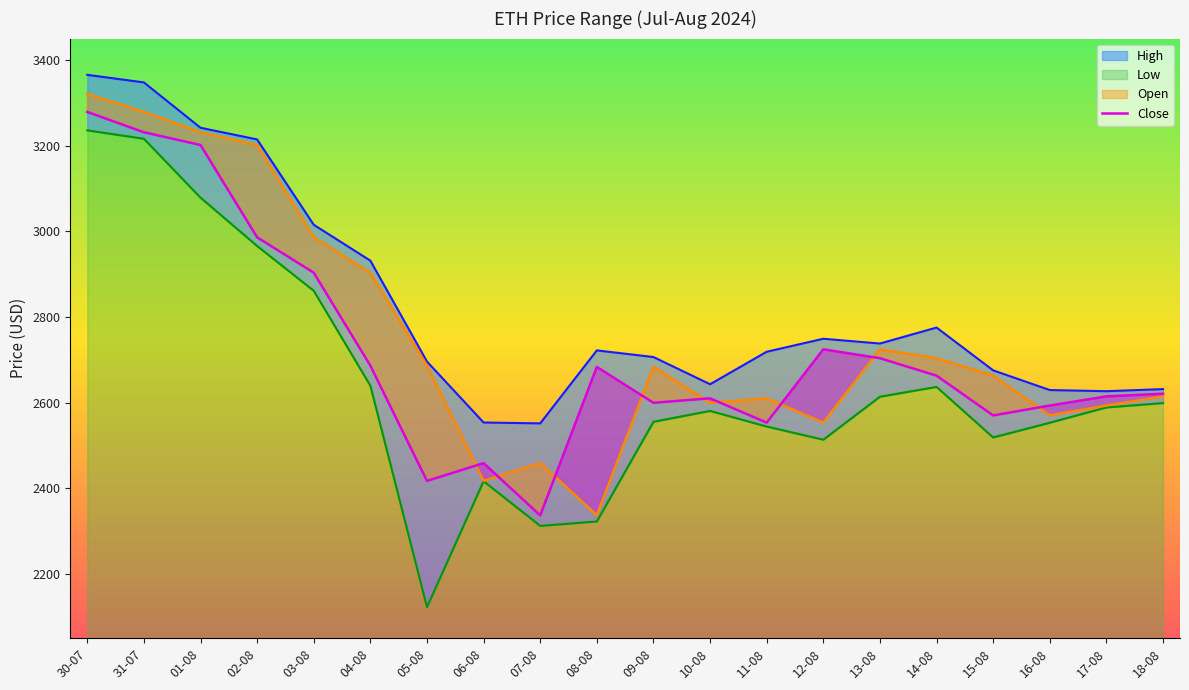

True or false: the data shows 3944.3 at 08-08.

False